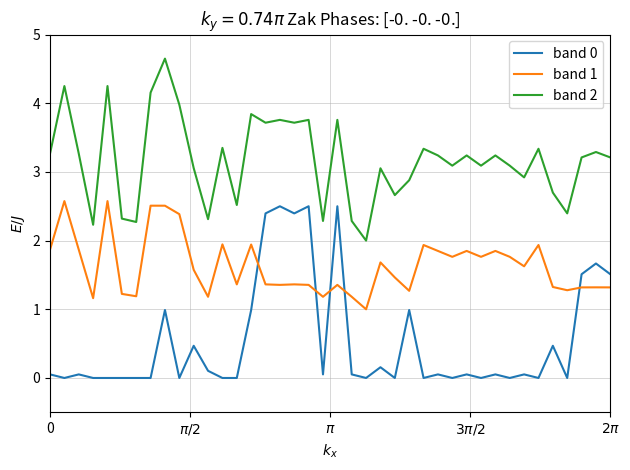

What is the highest value of the band 2 series?

4.6